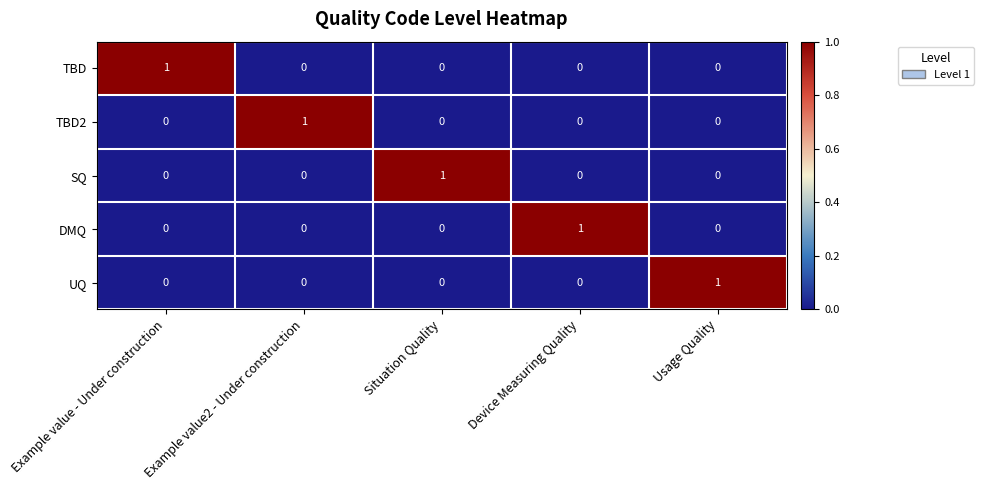

Count the SQ values in the range 0 to 1.

5